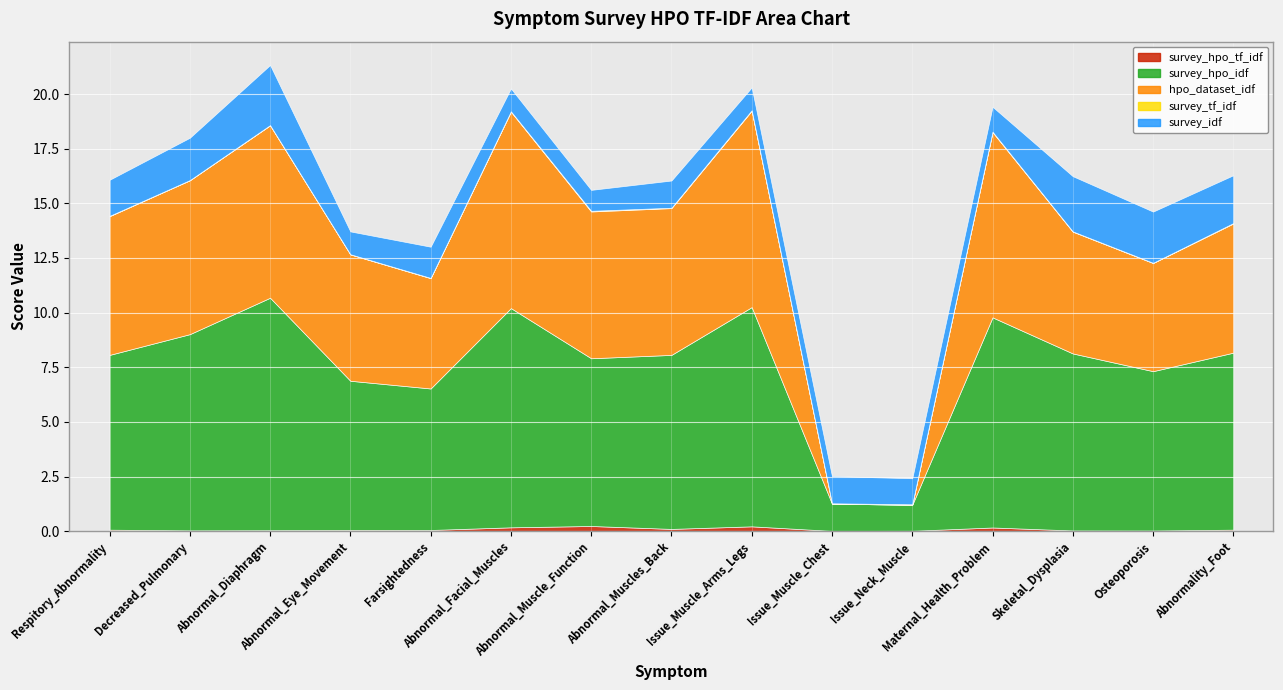

True or false: survey_tf_idf and survey_hpo_idf cross at least once.

False